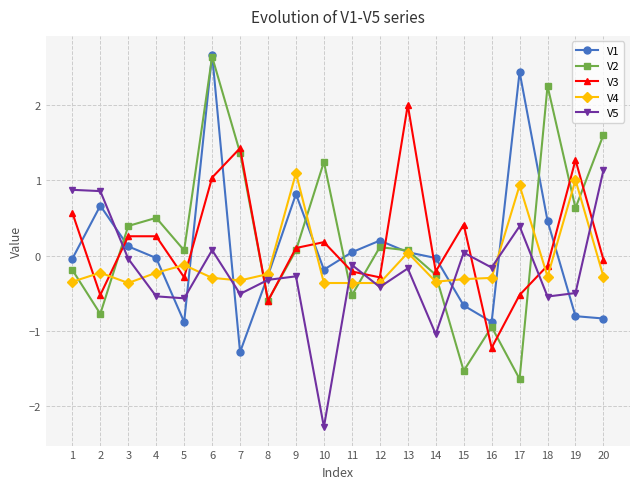

What is the difference between the maximum and second lowest values in the V1 series?

3.6